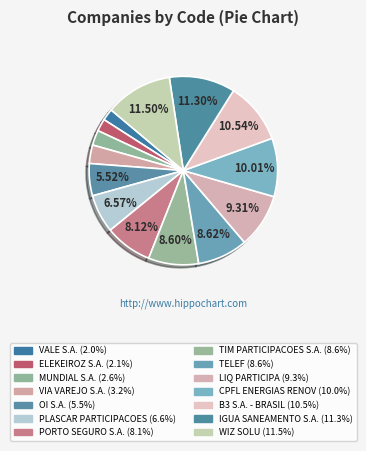

True or false: IGUA SANEAMENTO S.A. accounts for 25% of the total.

False